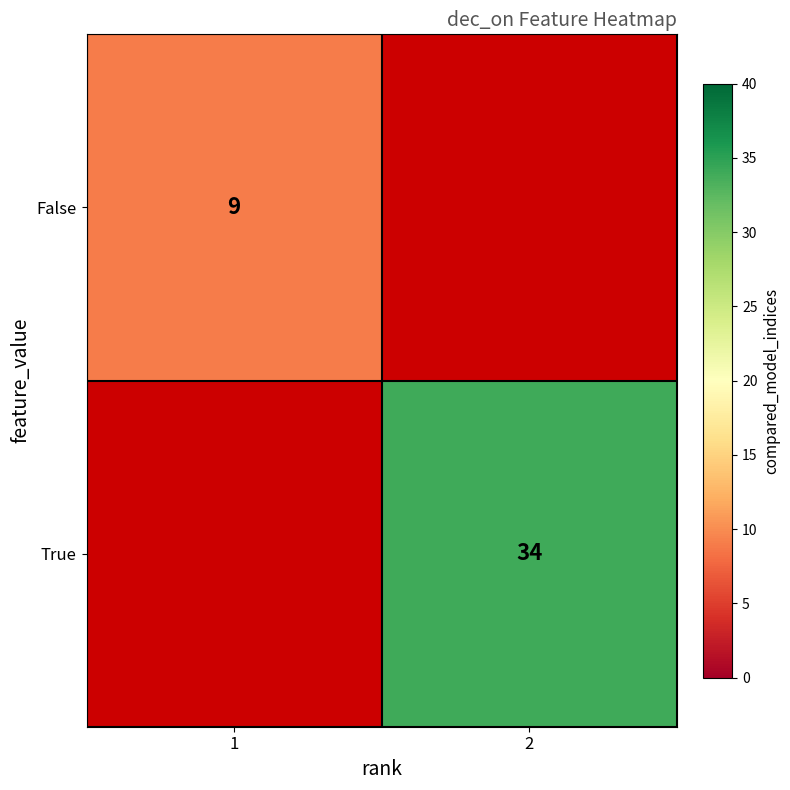

True or false: False has a value of 9 at 1.

True